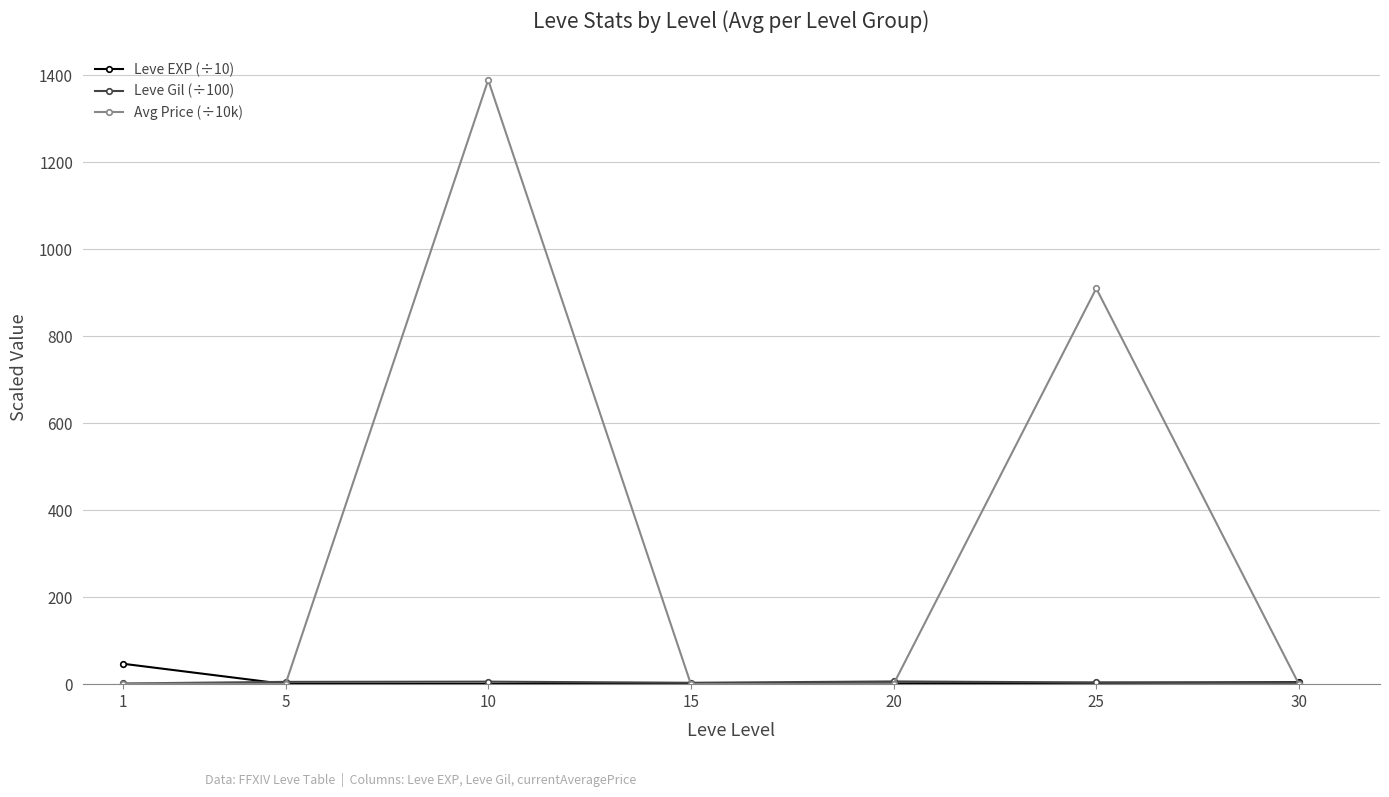

The Avg Price (÷10k) series shows 0.0 at 30. True or false?

True